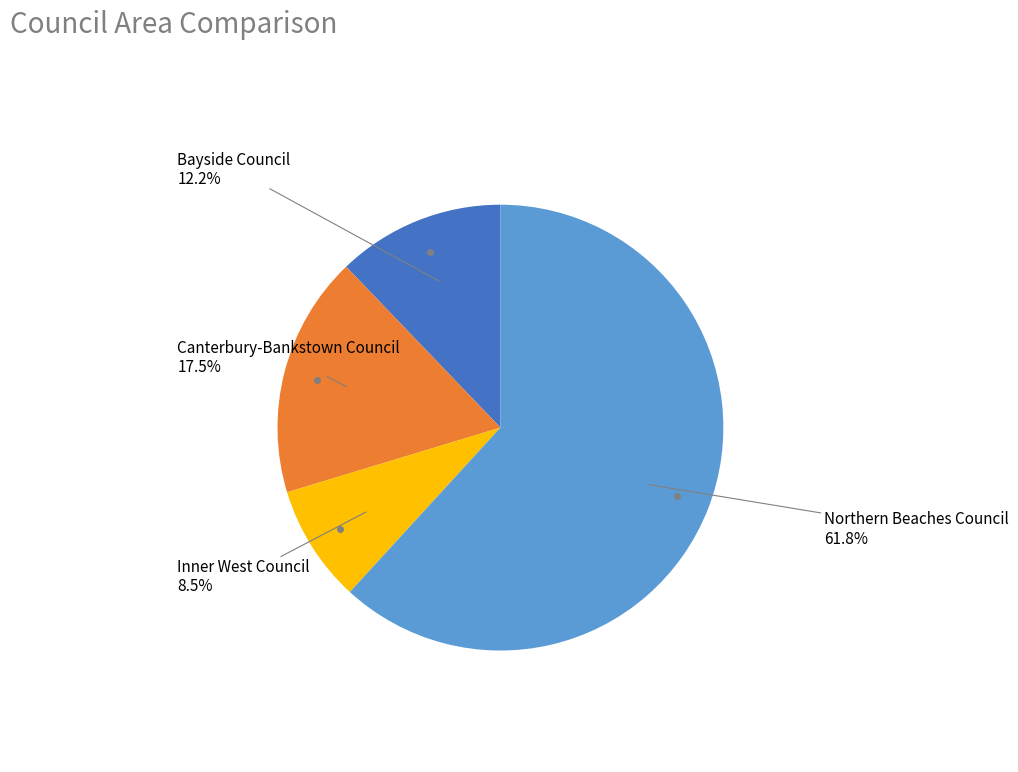

Does Bayside Council represent more than half of the total?

No